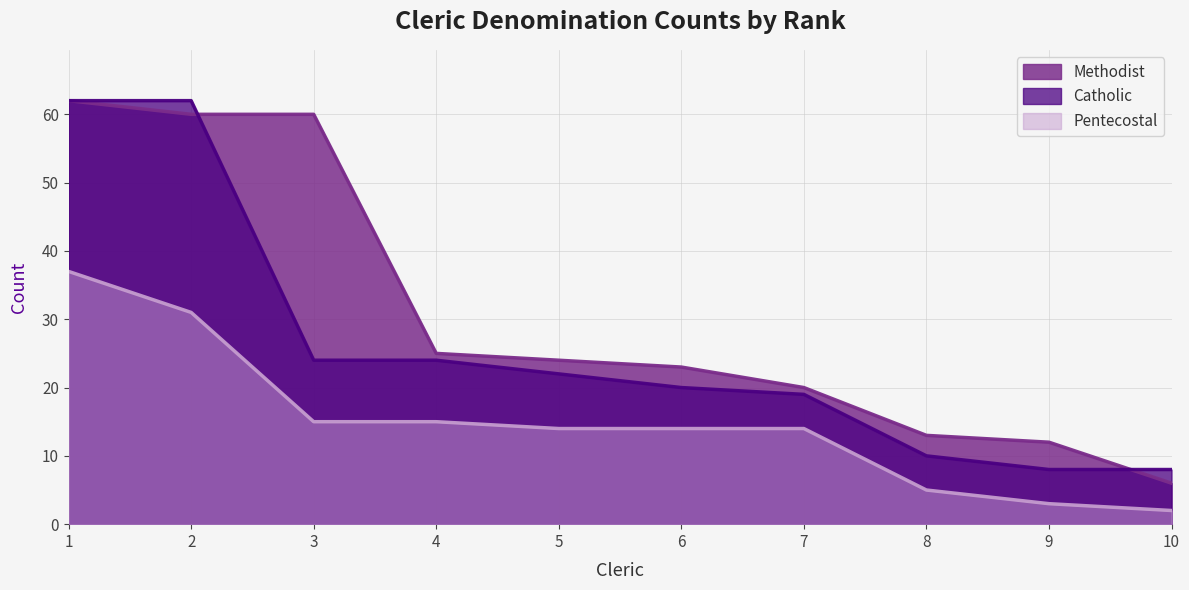

Does the chart have visible grid lines?

Yes